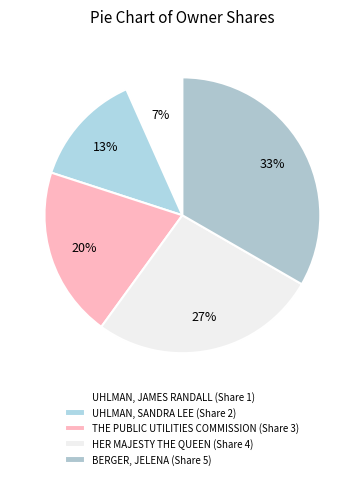

To the nearest percent, what is the combined percentage of THE PUBLIC UTILITIES COMMISSION and BERGER, JELENA?

53%